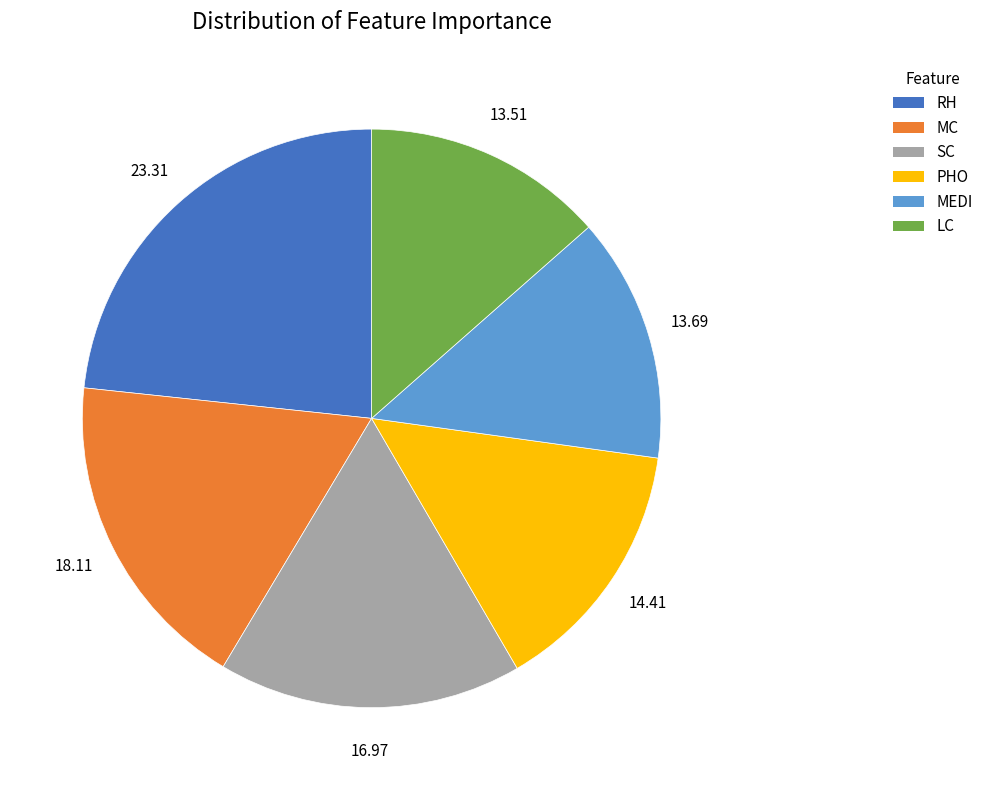

What is the largest slice in the pie chart?

RH